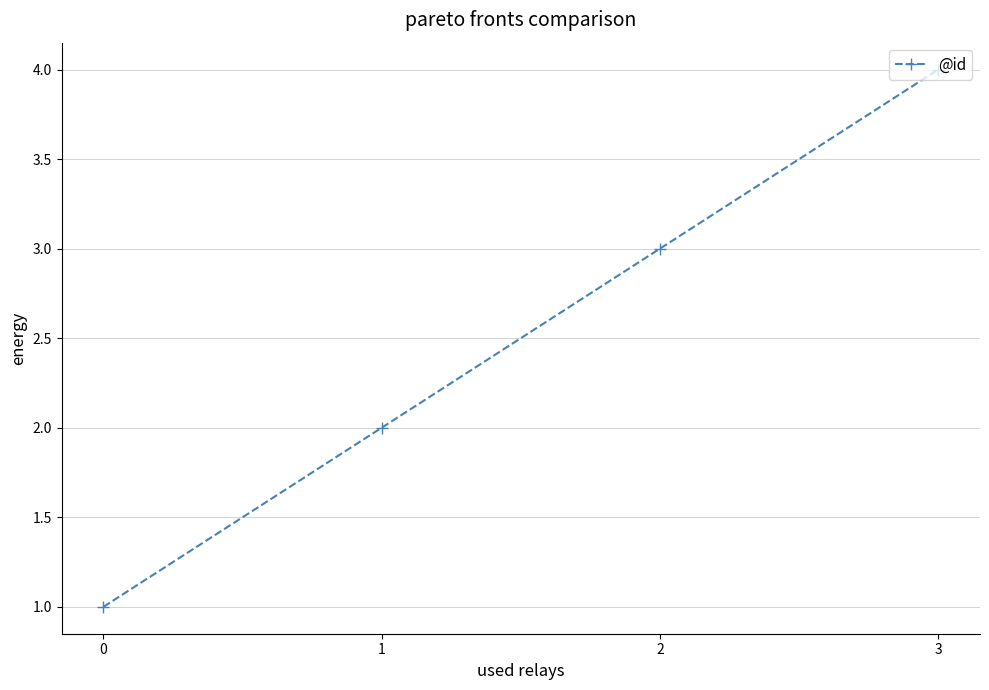

What is the approximate value at 2?

3